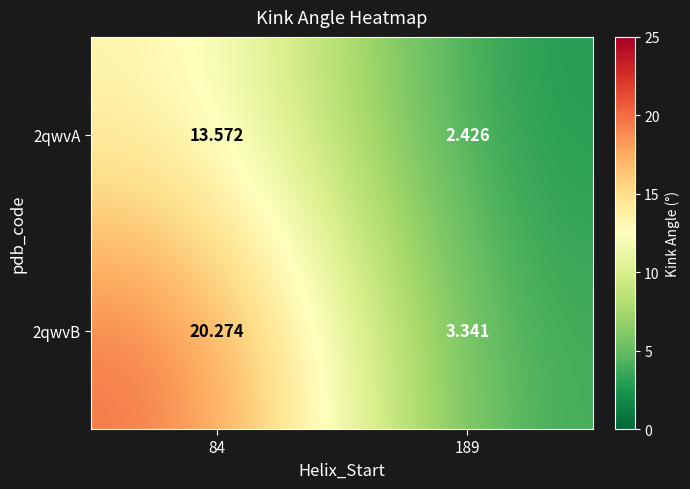

List the series in order of their overall mean, highest first.

2qwvB, 2qwvA